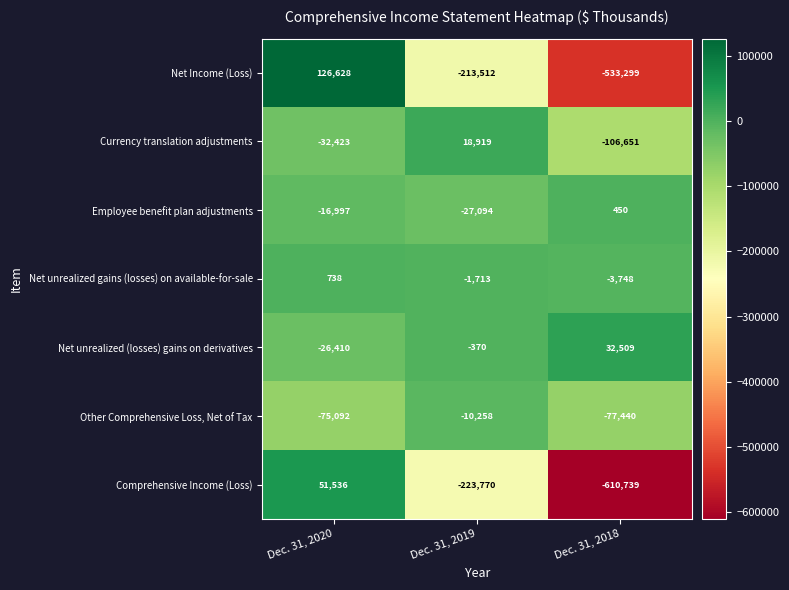

At which label is Comprehensive Income (Loss) closest to -279601?

Dec. 31, 2019